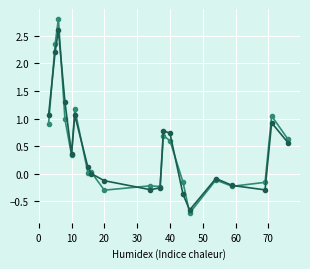

Is this an area chart (filled region under the line)?

No